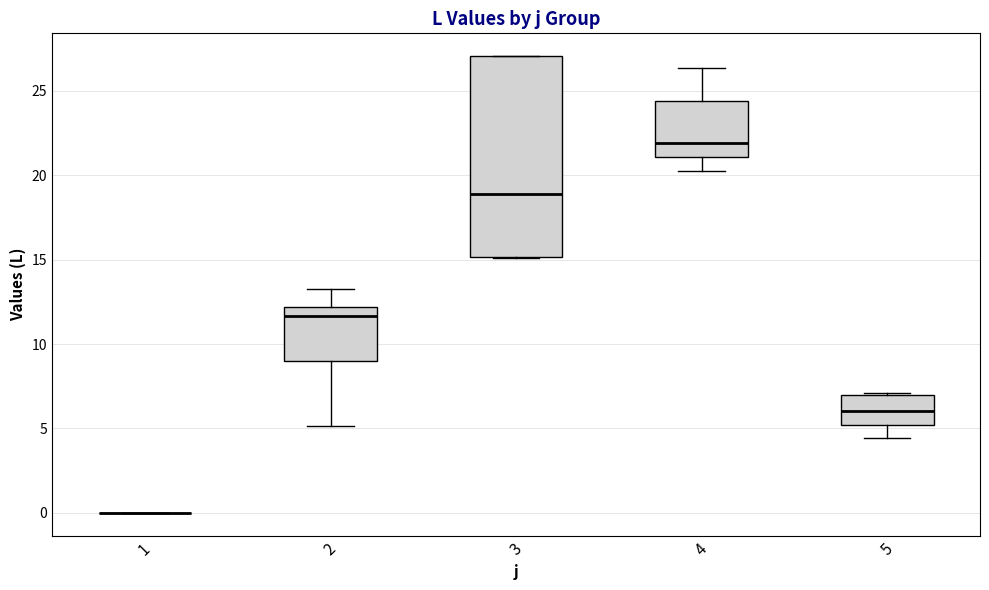

Comparing the boxes themselves (not the whiskers), which one is the tallest?

3